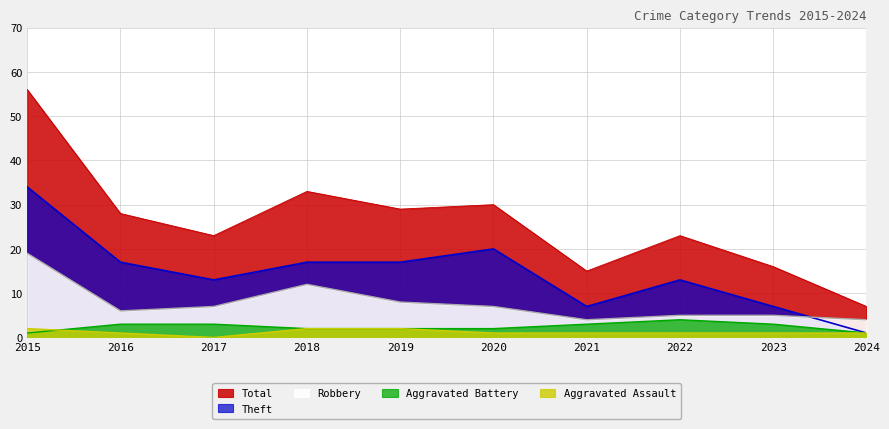

At which category is the sum across all series the highest?

2015